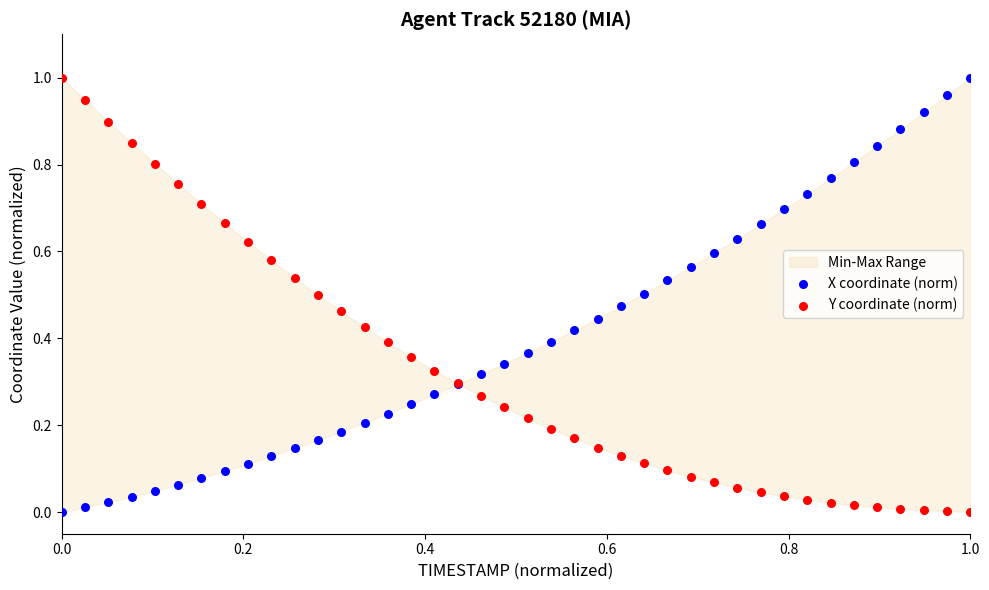

Which series contains the highest Y value?

X coordinate (norm)